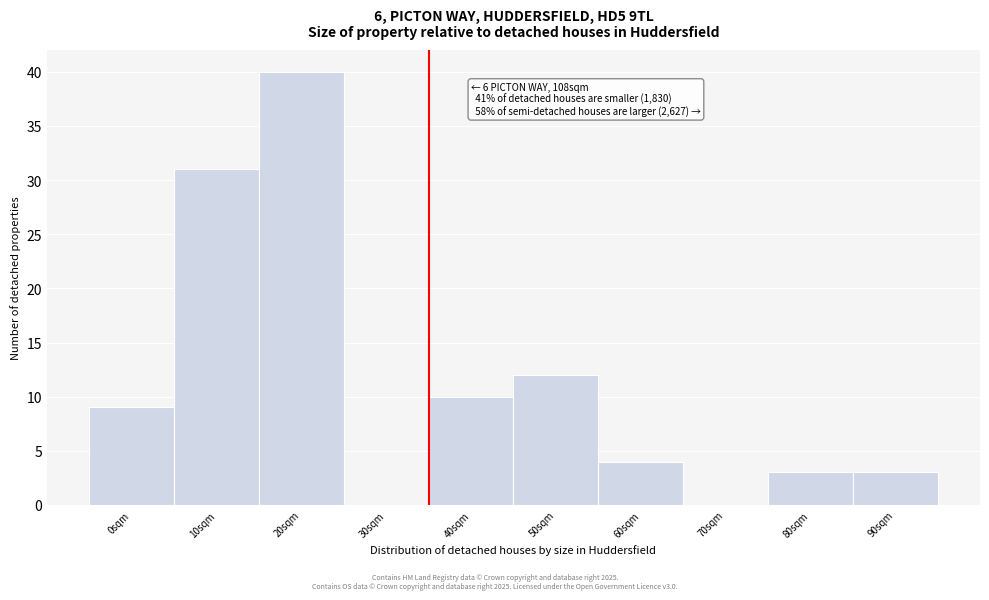

Reading right to left, list all the values displayed in this chart.

90sqm=3	80sqm=3	70sqm=0	60sqm=4	50sqm=12	40sqm=10	30sqm=0	20sqm=40	10sqm=31	0sqm=9